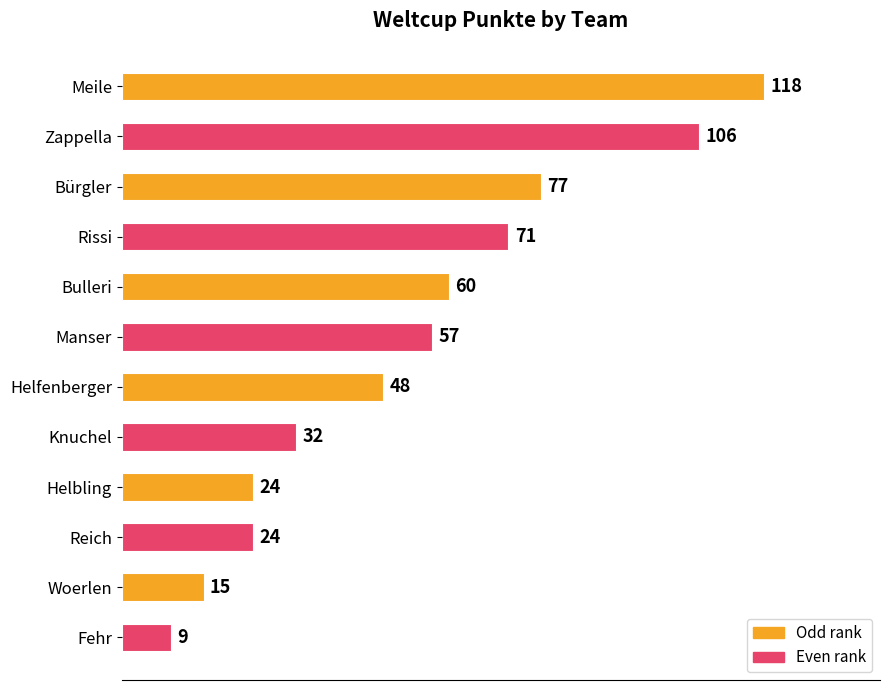

Reading top to bottom, extract all data points from this chart.

Meile=118	Zappella=106	Bürgler=77	Rissi=71	Bulleri=60	Manser=57	Helfenberger=48	Knuchel=32	Helbling=24	Reich=24	Woerlen=15	Fehr=9